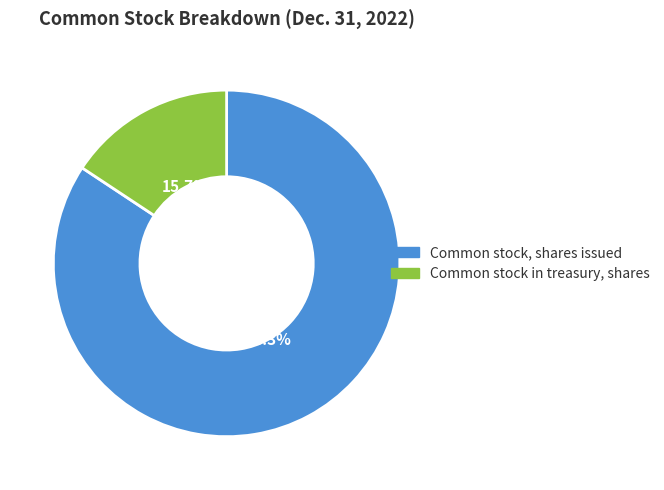

Which has a higher value, Common stock, shares issued or Common stock in treasury, shares?

Common stock, shares issued